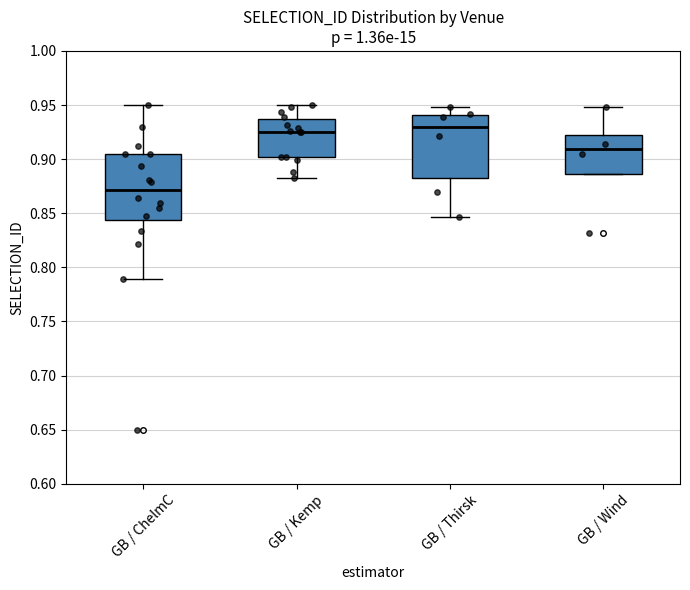

Which box's median line is the lowest?

GB / ChelmC